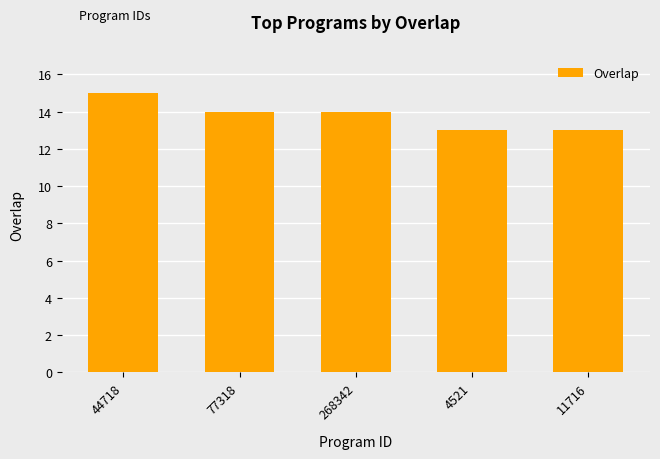

How many bars are there in total?

5